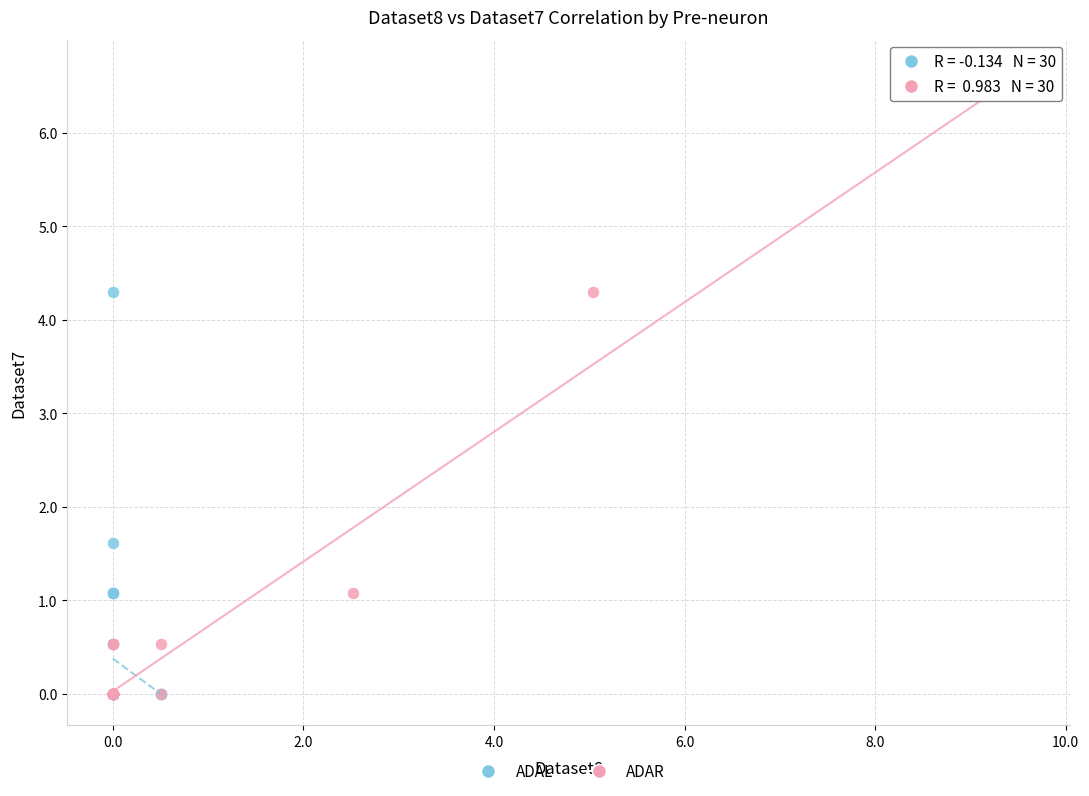

Which series has the widest spread of Y values?

ADAR